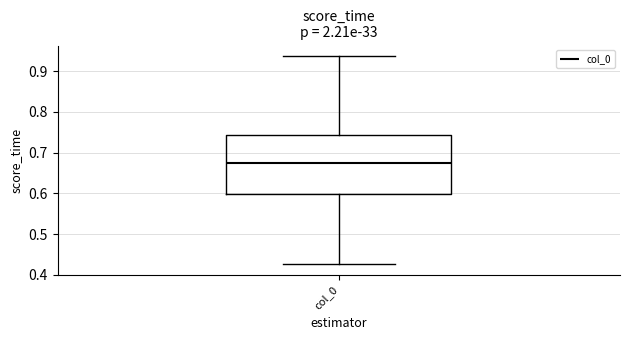

Read this box plot against the y-axis: the position of the median line, the range covered by the box, and the ends of both whiskers. The values are not printed on the chart, so give them approximately, as read against the axis.

median 0.67, box 0.60 to 0.74, whiskers 0.43 to 0.94